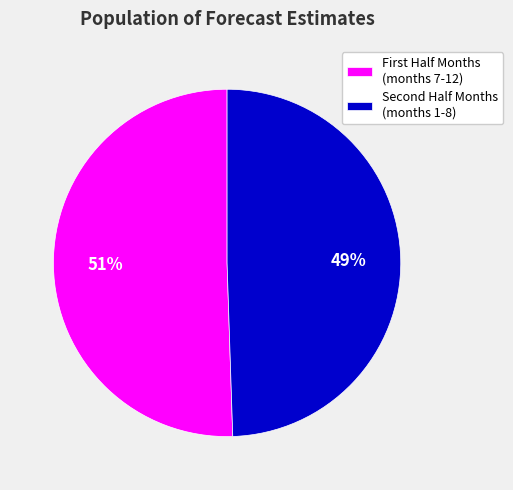

Rank the categories by value from highest to lowest.

First Half Months (months 7-12), Second Half Months (months 1-8)